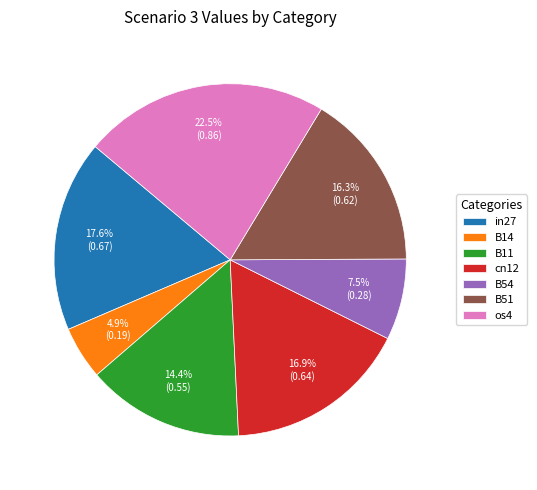

To the nearest percent, what percentage of the pie is B14?

5%